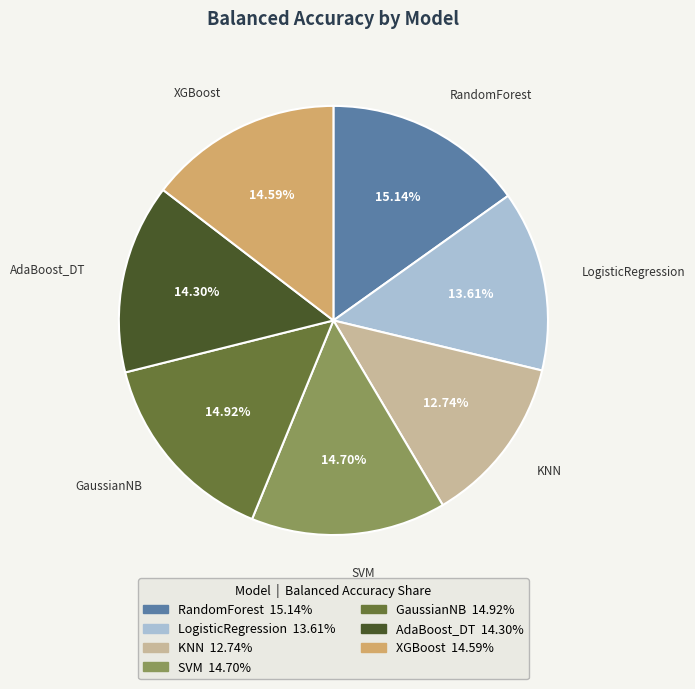

Which has a higher value, KNN or GaussianNB?

GaussianNB